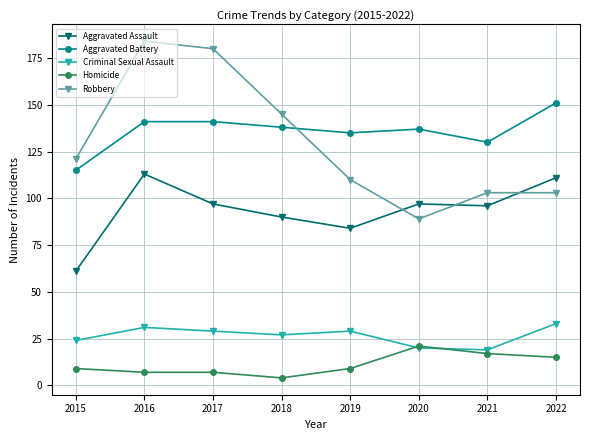

Which series has the largest range (max minus min)?

Robbery